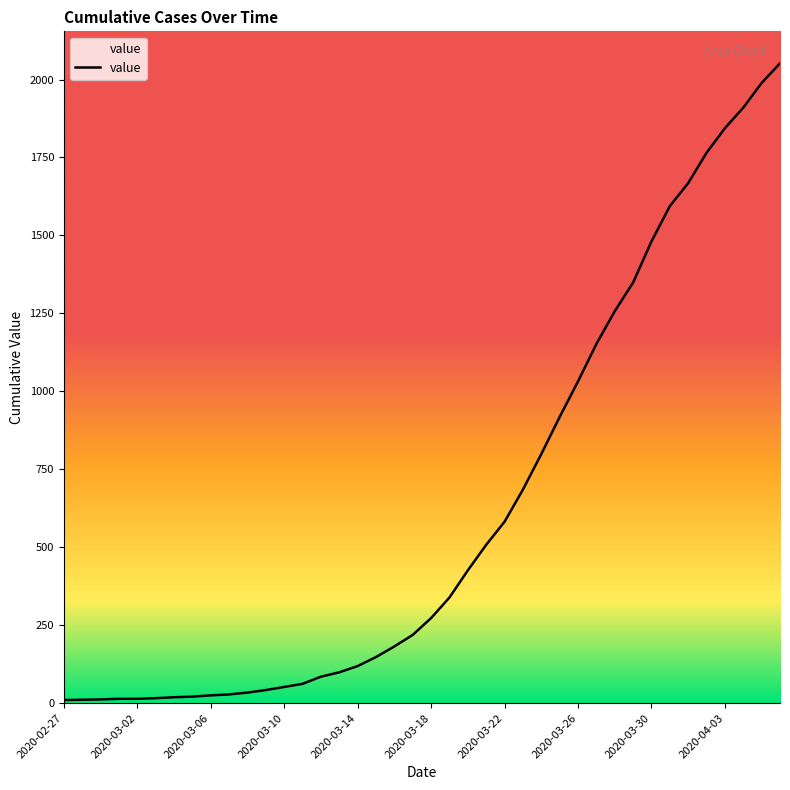

What is the sum of all values?

24835